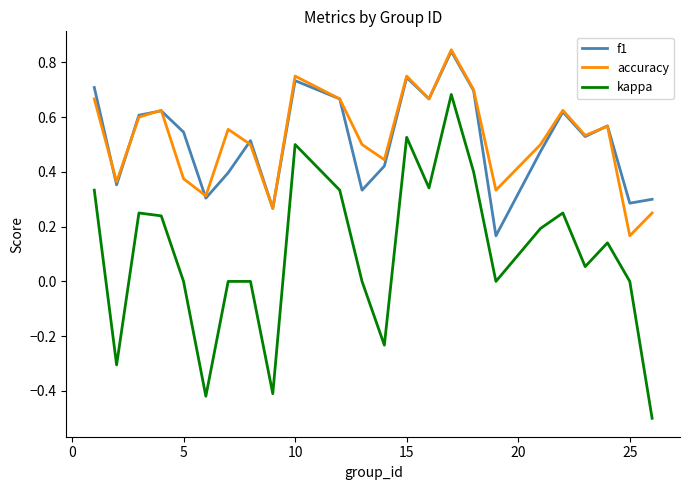

What is the smallest value displayed?

-0.5